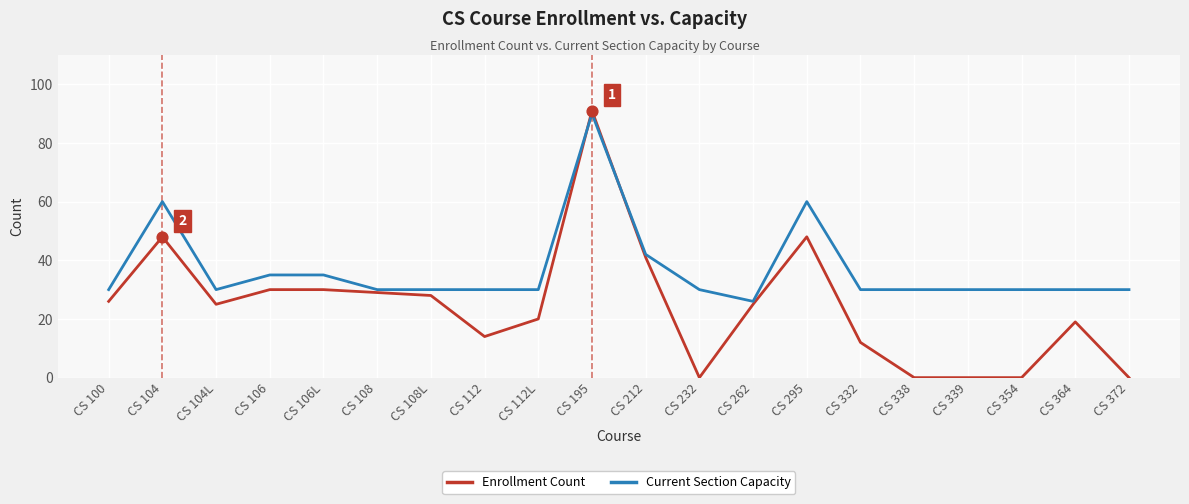

Which series has the largest total across all categories?

Current Section Capacity